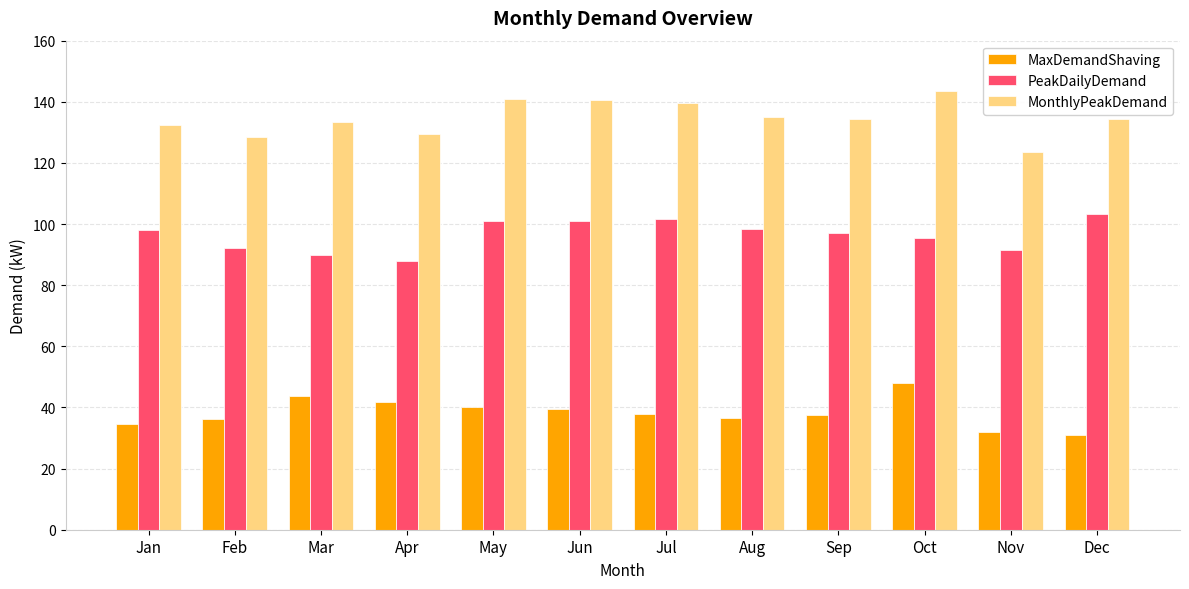

Does the chart contain stacked bars?

No